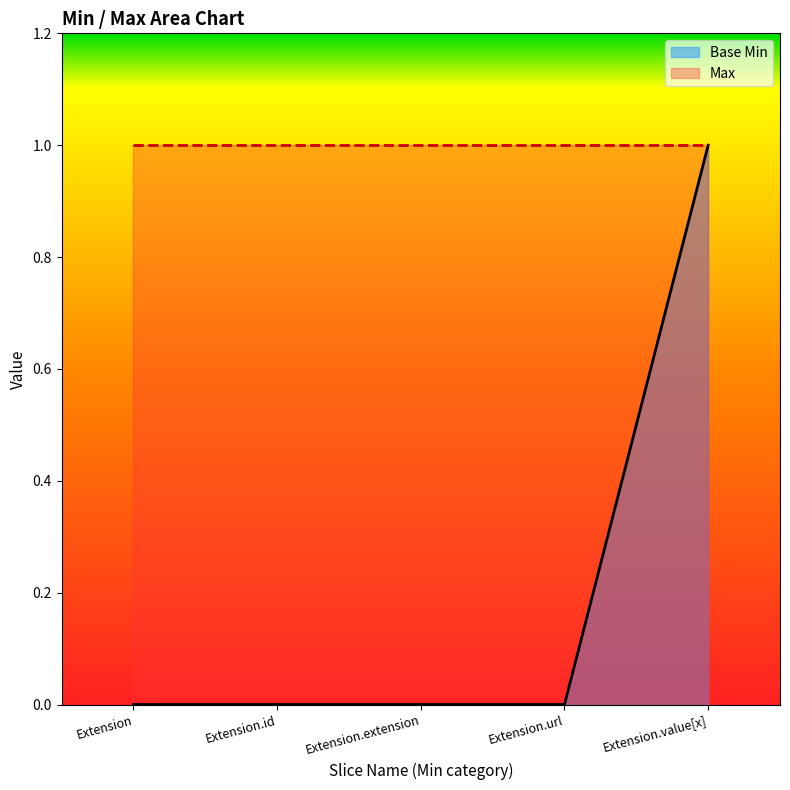

Rank the categories by value from highest to lowest.

Extension.value[x], Extension, Extension.id, Extension.extension, Extension.url